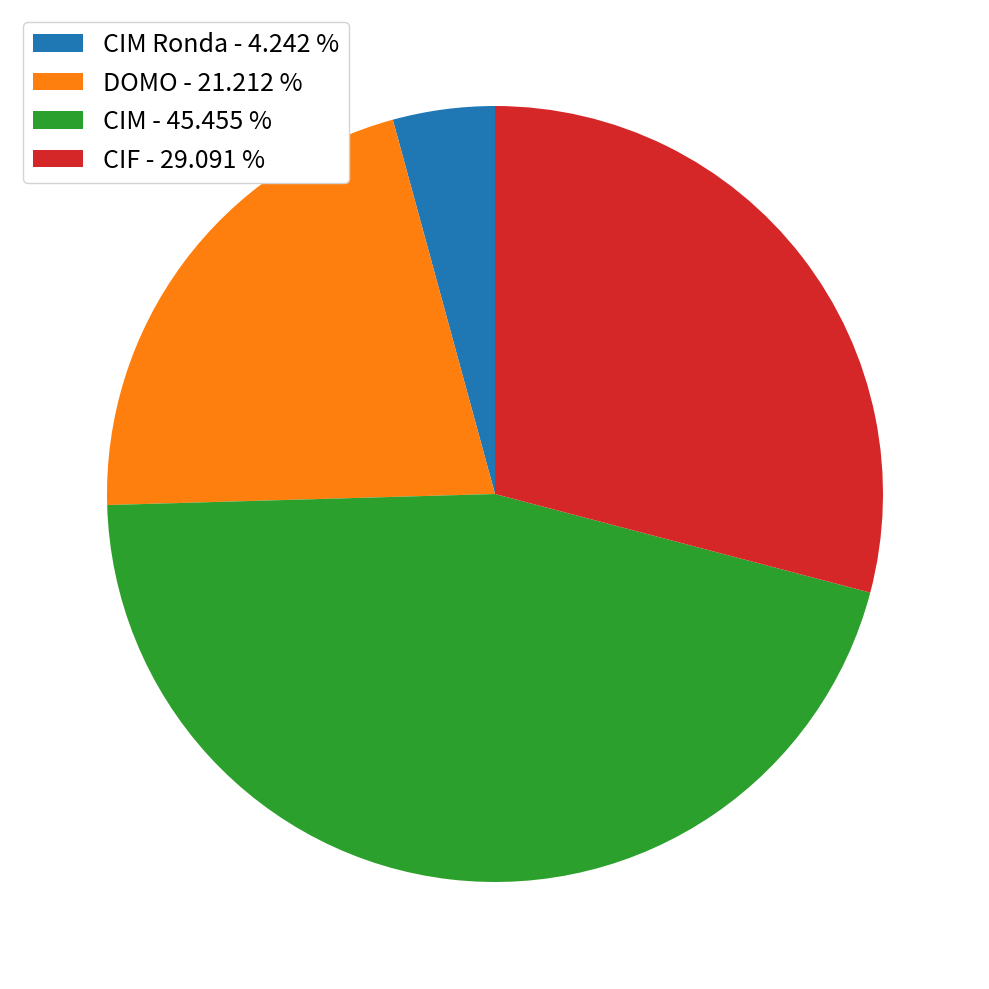

Is there any slice that represents more than half of the pie?

No